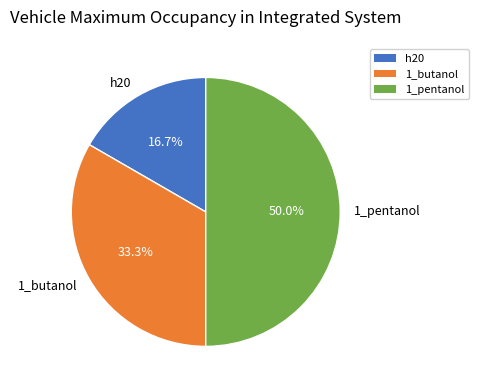

Does 1_butanol represent more than half of the total?

No